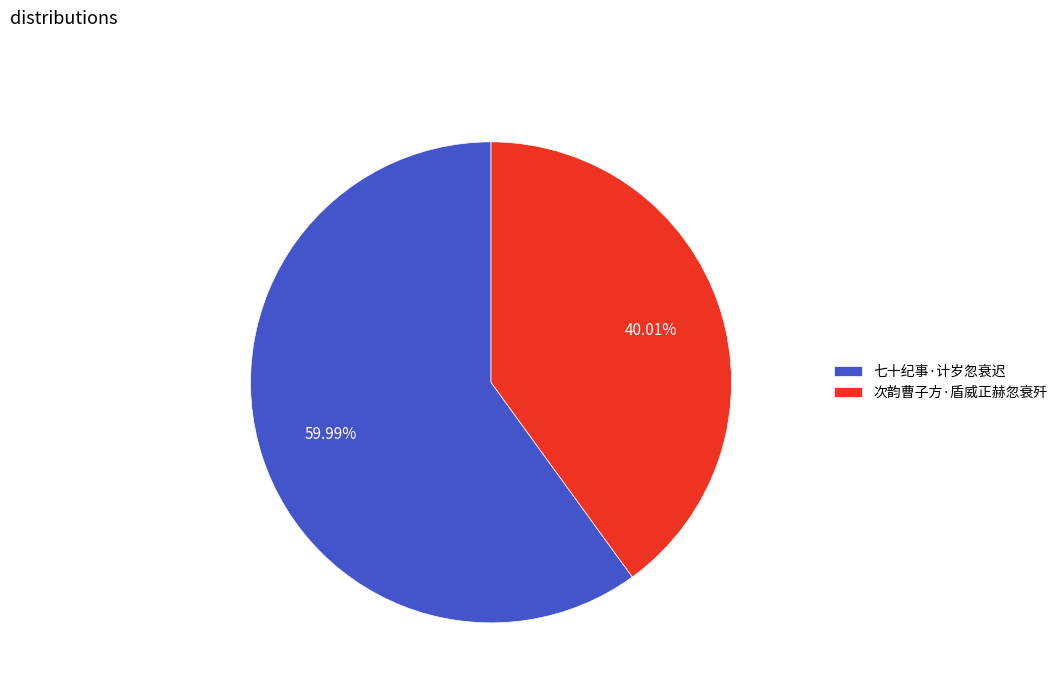

To the nearest percent, what is the average slice percentage?

50%